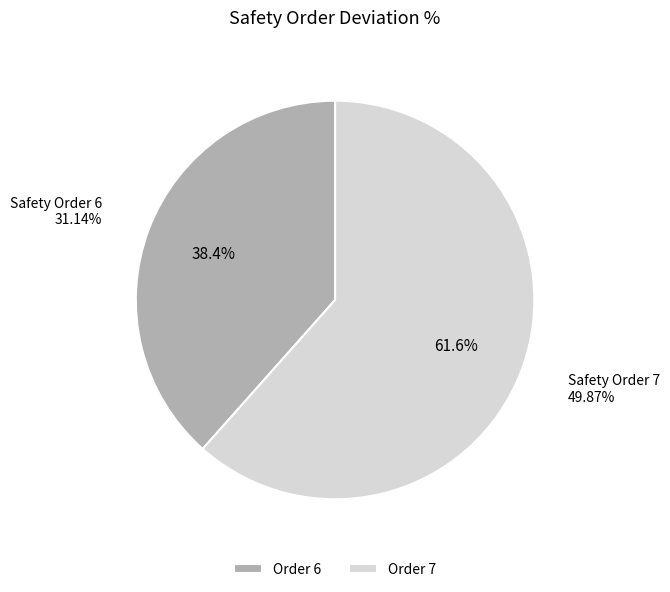

What percentage is NOT represented by 7?

38.4%